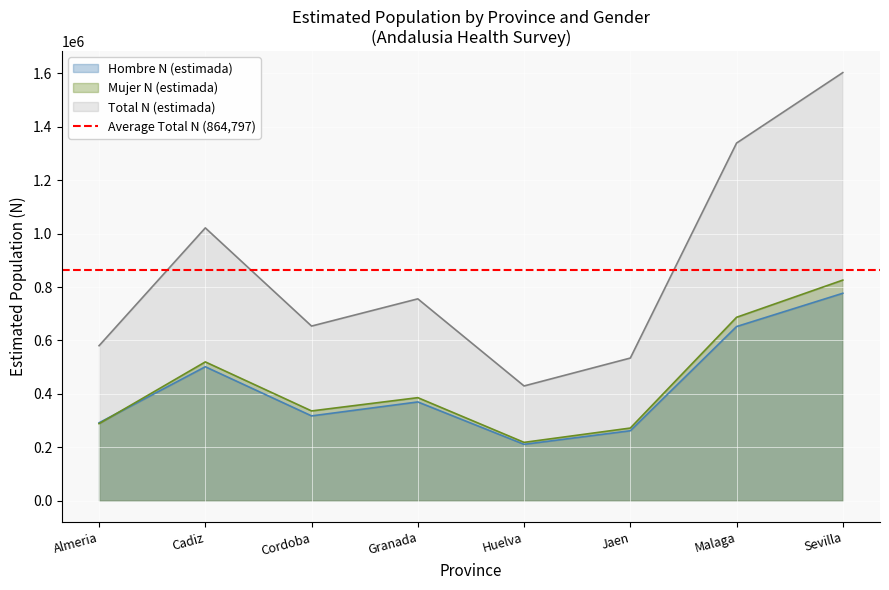

At how many categories does at least one series exceed 1033909?

2